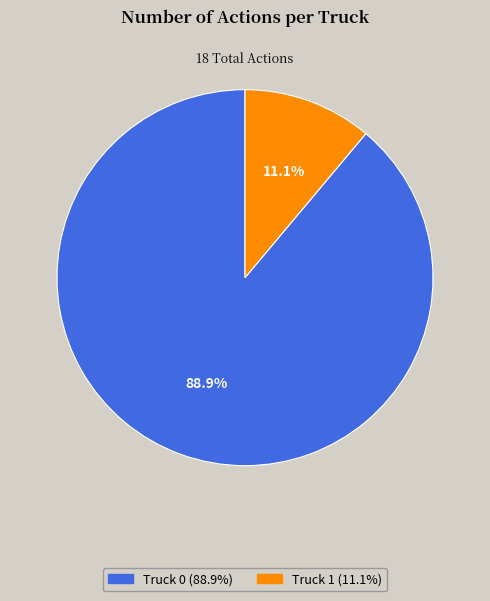

What is the majority slice?

Truck 0